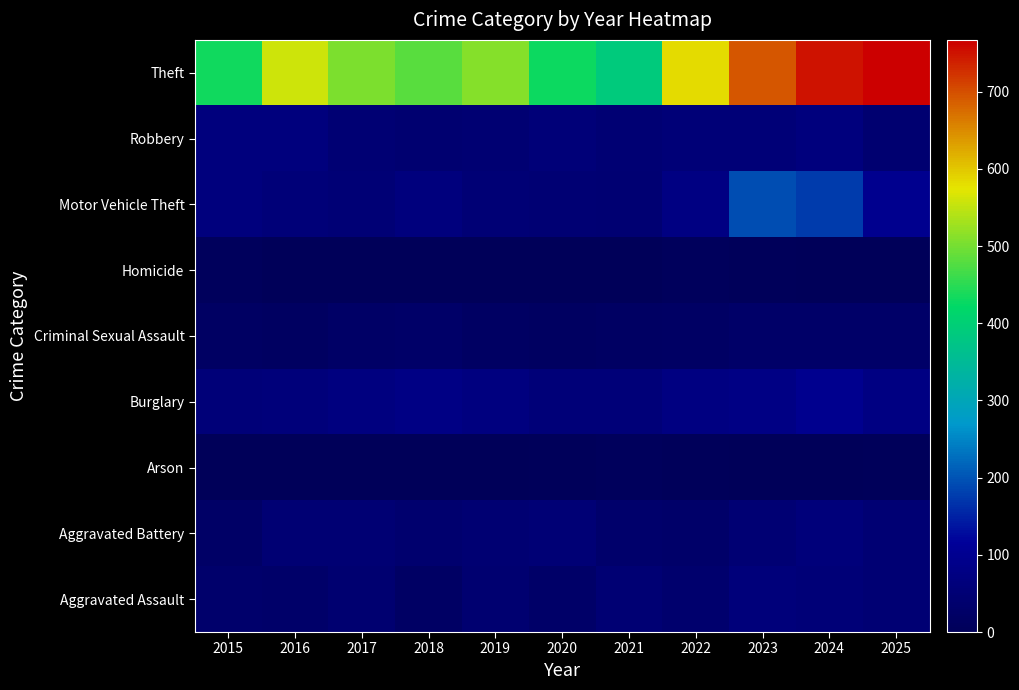

At 2025, list the series in order from largest to smallest.

Theft, Motor Vehicle Theft, Burglary, Aggravated Assault, Aggravated Battery, Robbery, Criminal Sexual Assault, Arson, Homicide